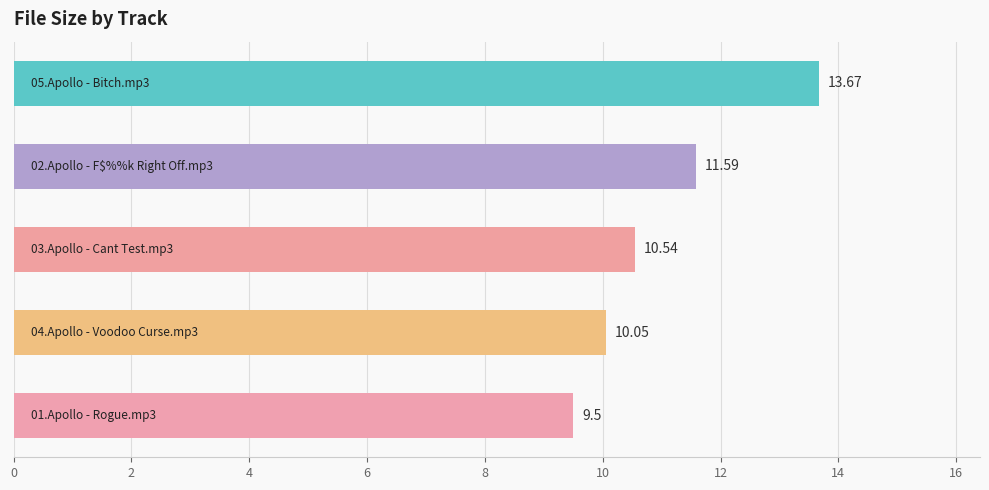

Does the chart contain any negative values?

No